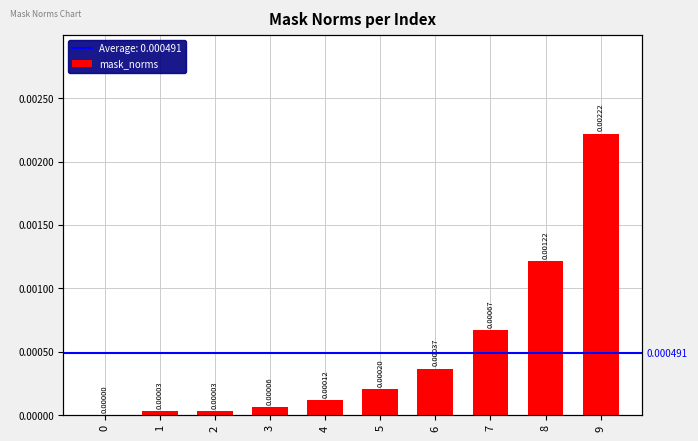

The value at 2 is 0.0. True or false?

True